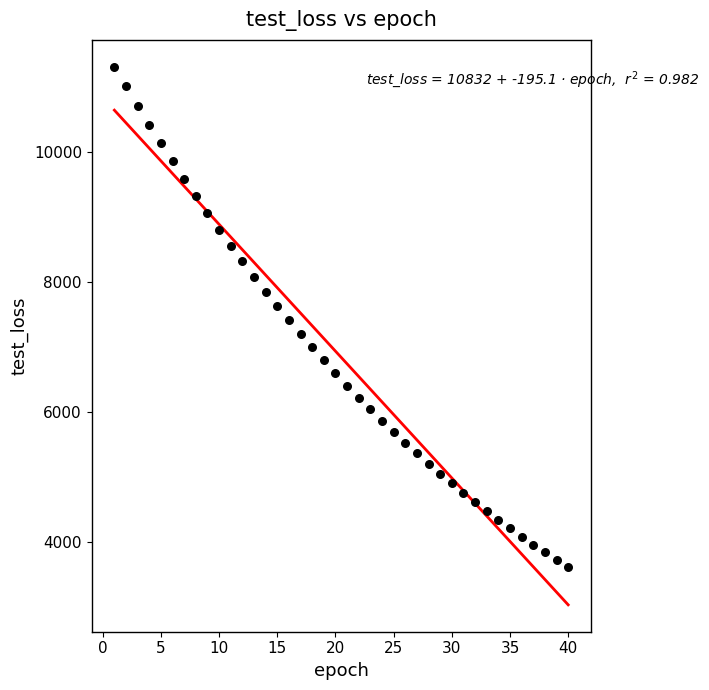

What is the range of Y values (max minus min)?

7700.5